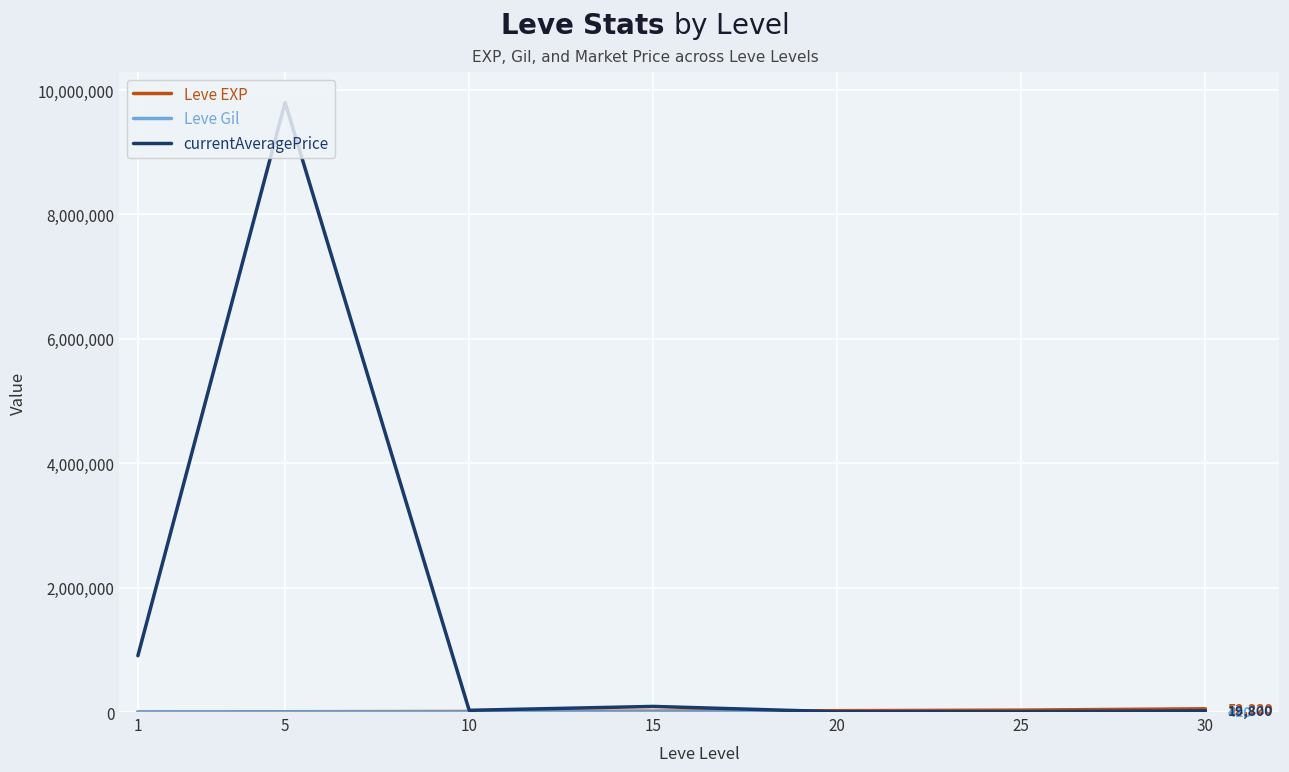

What is the difference between the highest and lowest values at 30?

51810.0